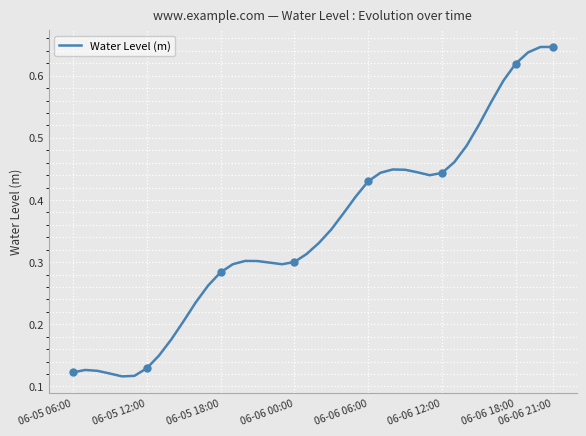

What is the difference between the values at 16 and 06-05 06:00?

0.2